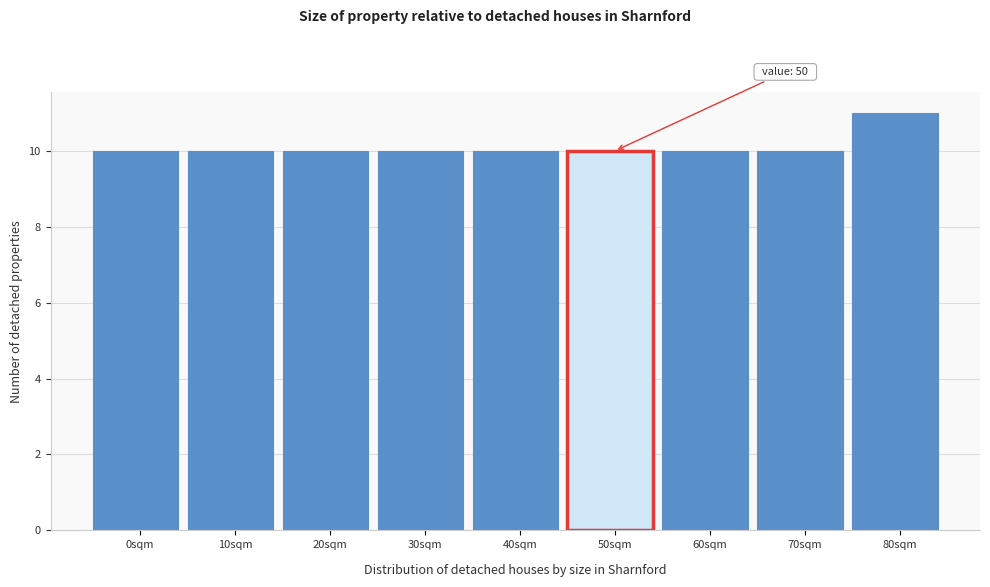

Reading left to right, transcribe all the data shown in this chart.

0sqm=10	10sqm=10	20sqm=10	30sqm=10	40sqm=10	50sqm=10	60sqm=10	70sqm=10	80sqm=11